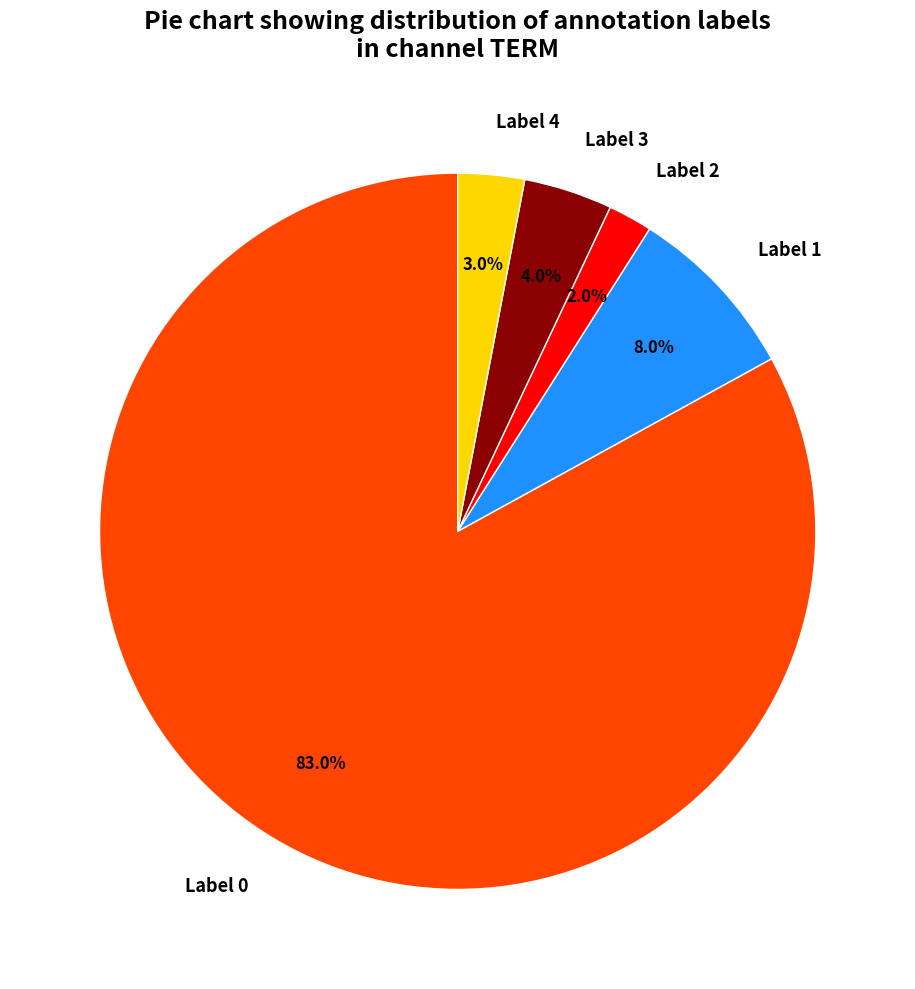

What percentage is the Label 1 slice, to the nearest percent?

8%